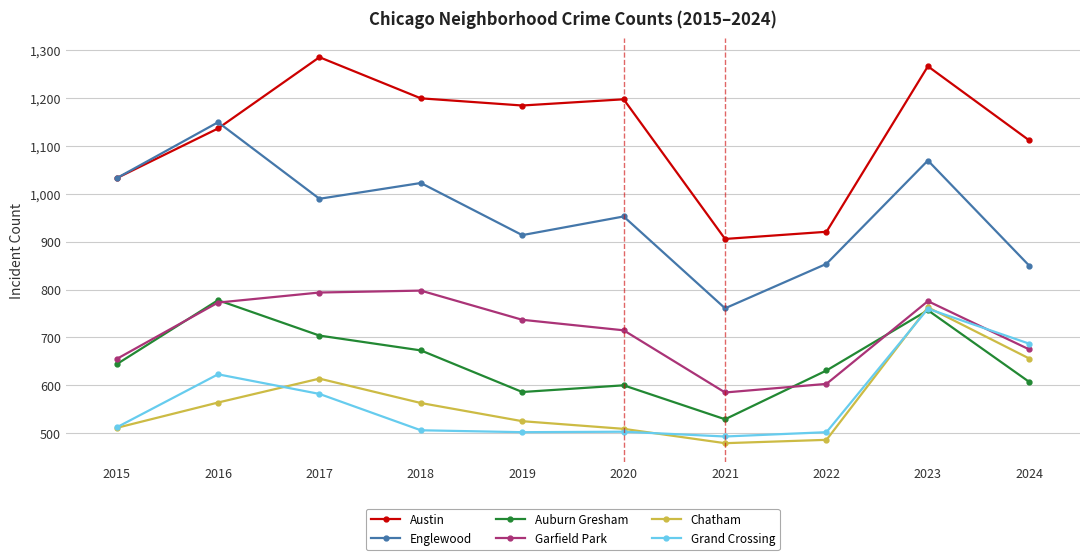

At which label does Auburn Gresham reach its peak?

2016